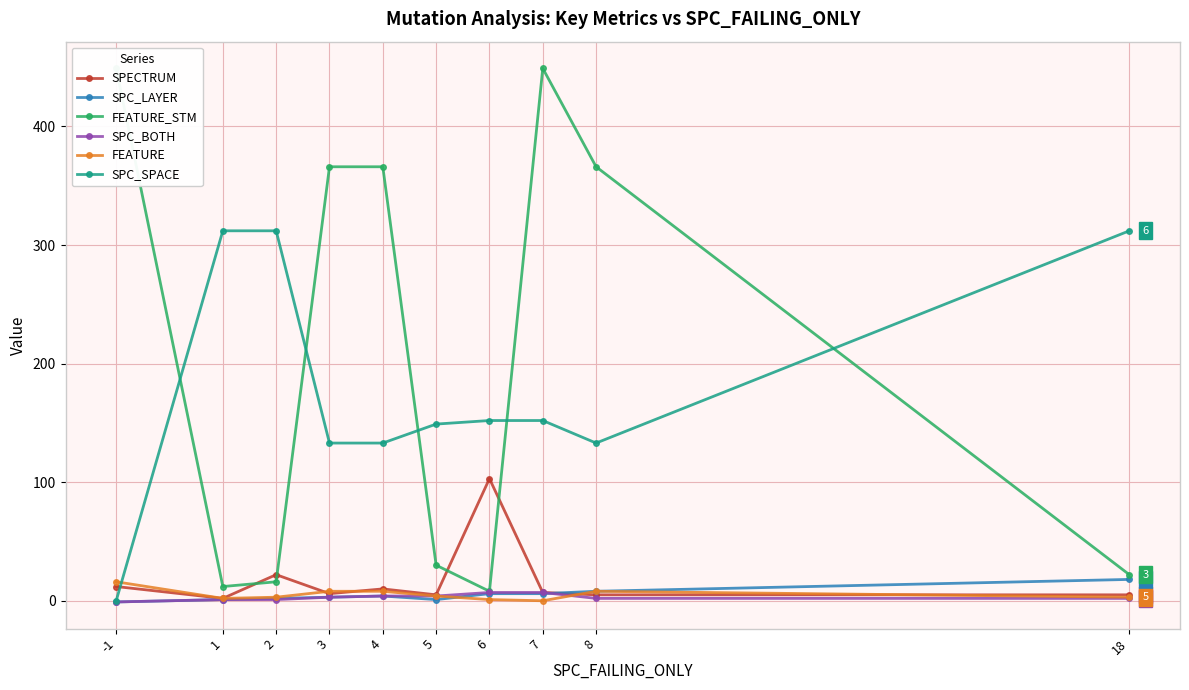

Where does the FEATURE series first go above 4?

-1